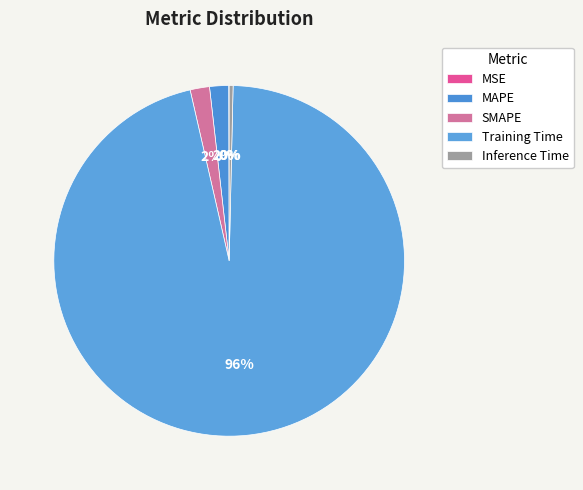

To the nearest percent, what portion does SMAPE represent?

2%